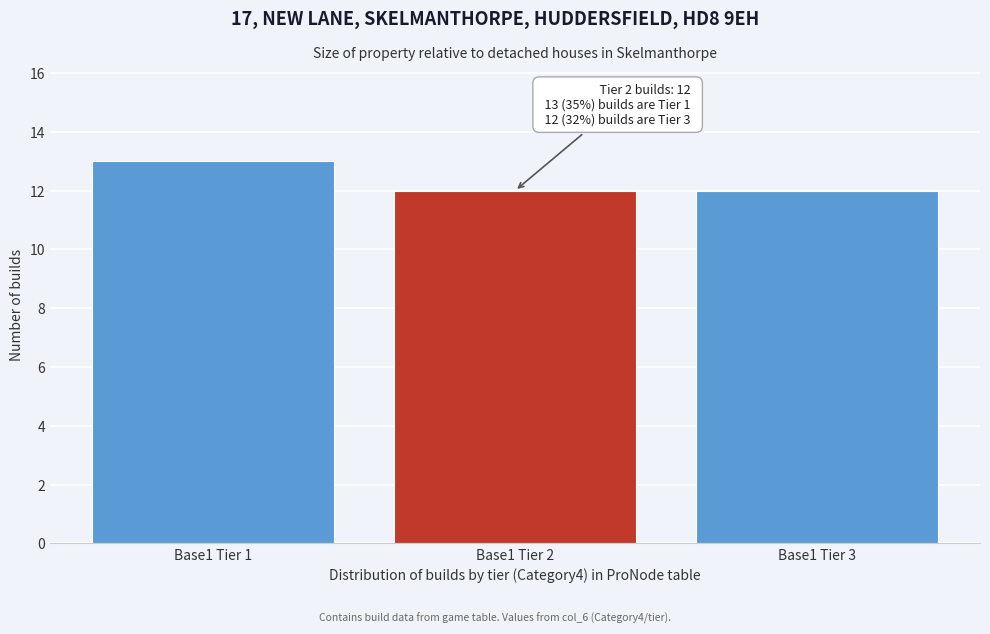

Reading right to left, list all the values displayed in this chart.

Base1 Tier 3=12	Base1 Tier 2=12	Base1 Tier 1=13